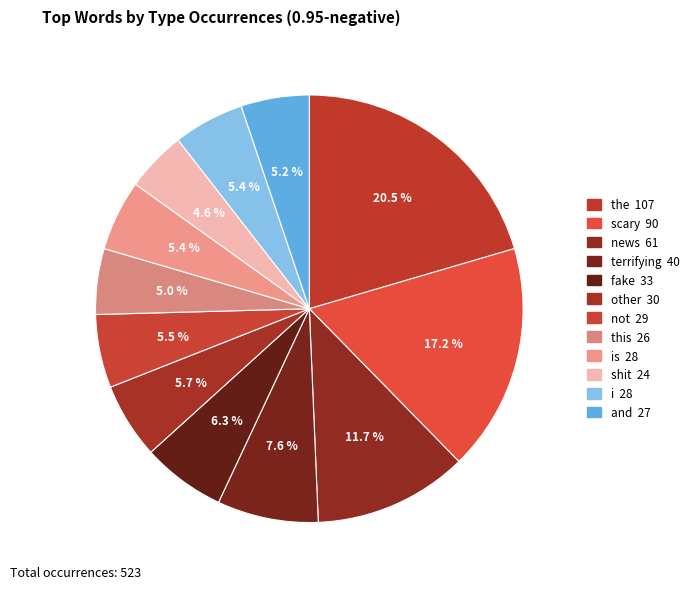

Which slice is the largest?

the